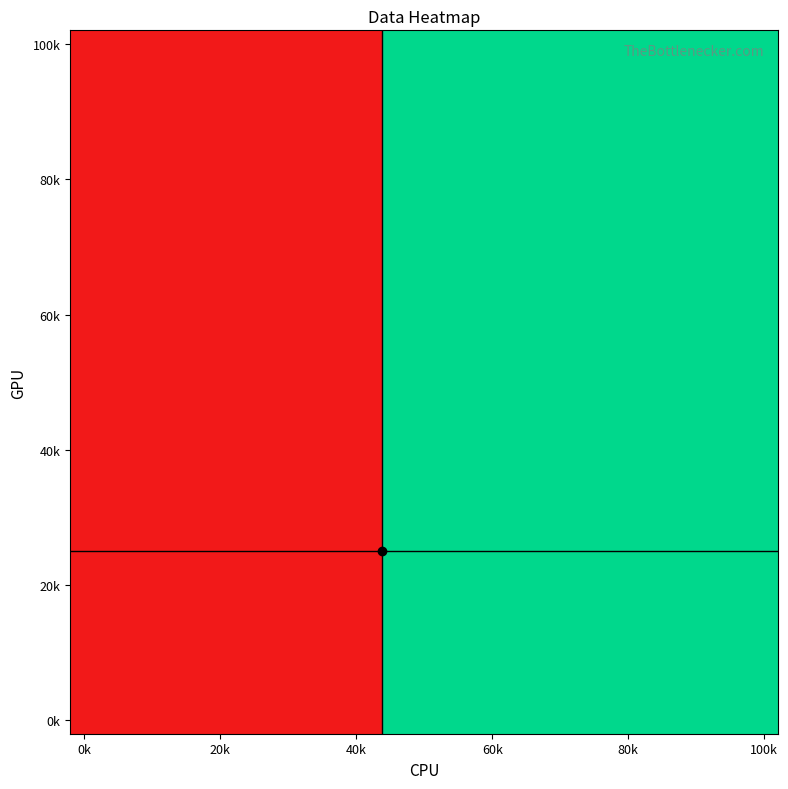

At how many categories does at least one series exceed 6?

14